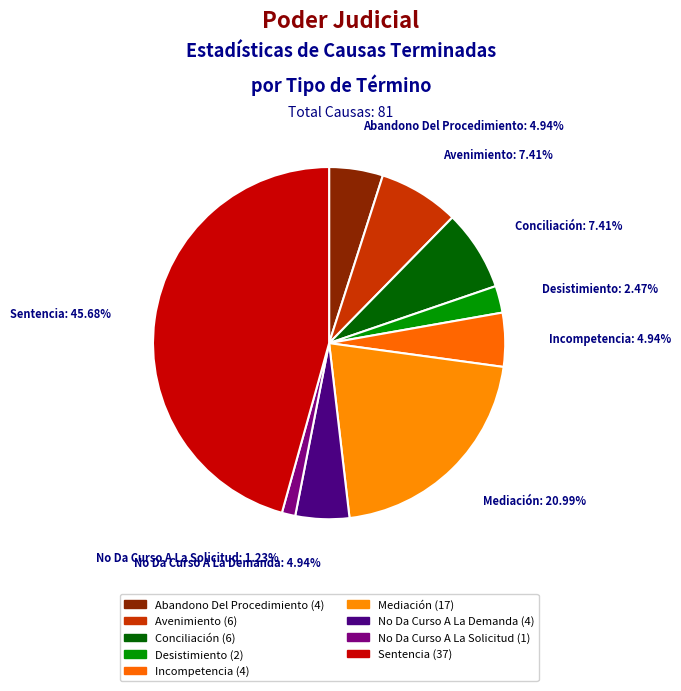

Between Conciliación and No Da Curso A La Demanda, which is larger?

Conciliación